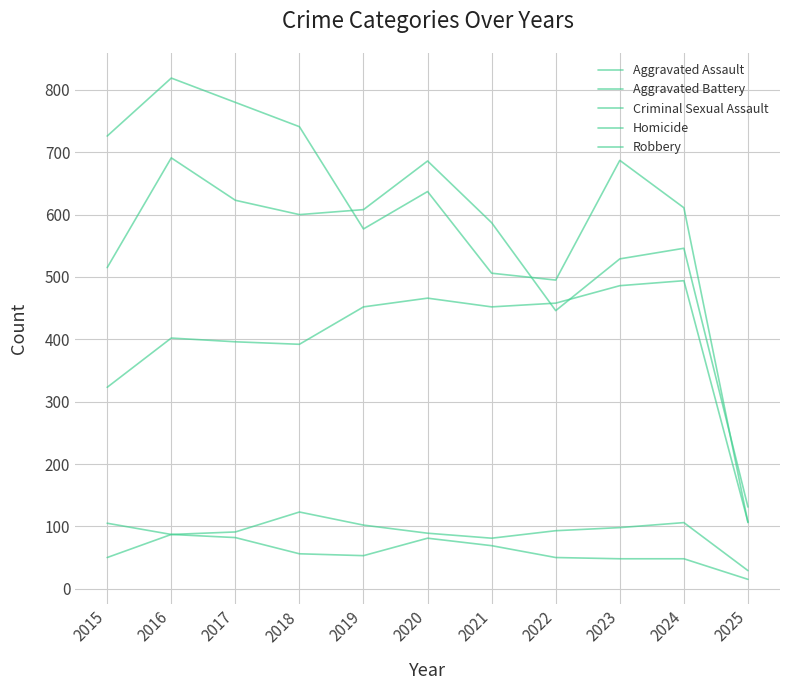

What is the difference between the second highest and second lowest values in the Aggravated Battery series?

240